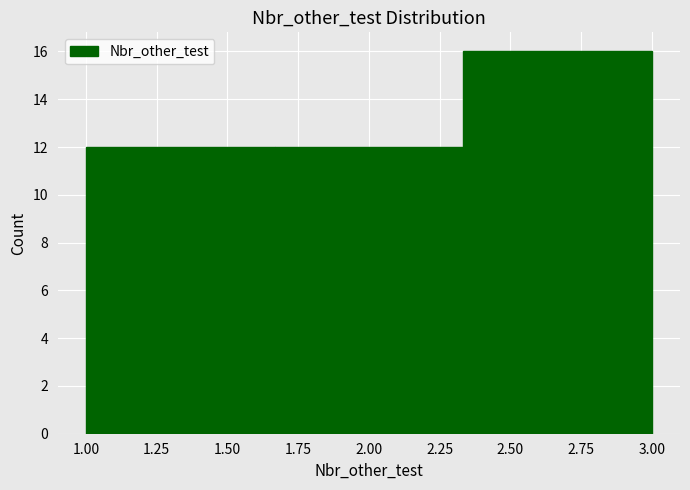

Which range on the x-axis has the tallest bar?

2.35 to 3.00